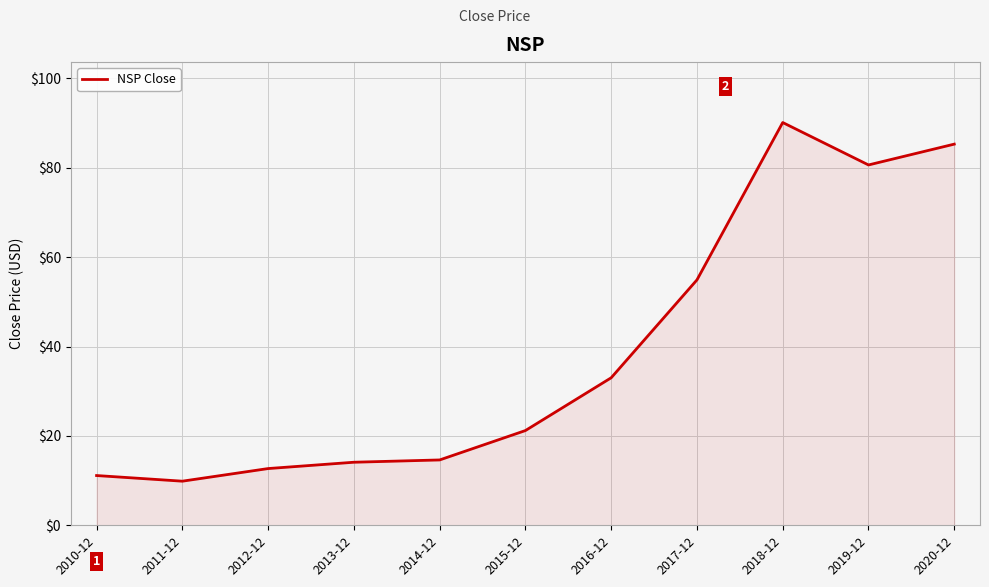

The value at 2013-12 is 24.4. True or false?

False